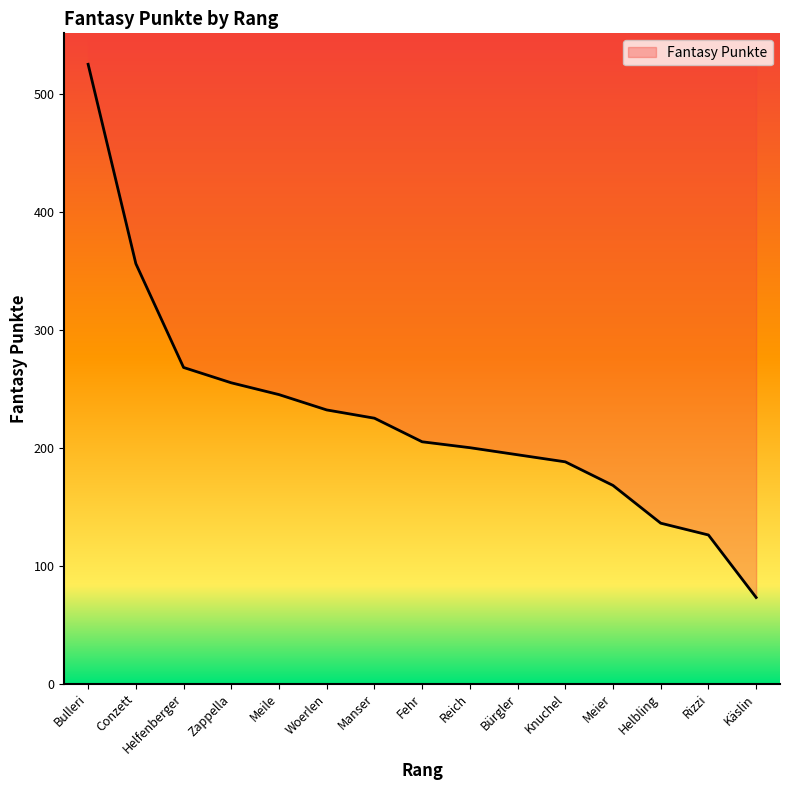

The value at Helbling is 136. True or false?

True